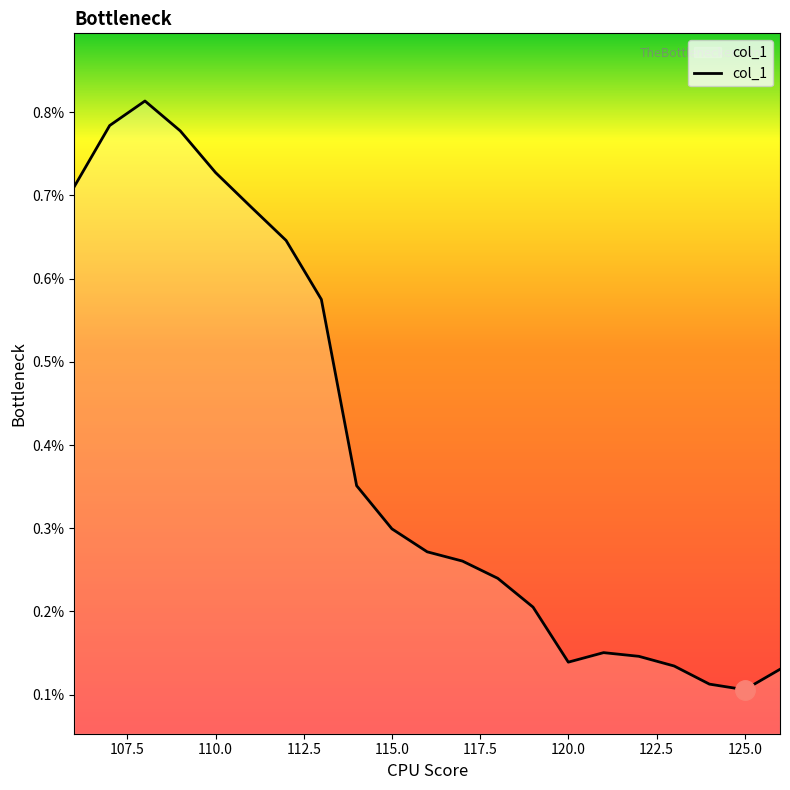

Is this an area chart (filled region under the line)?

Yes